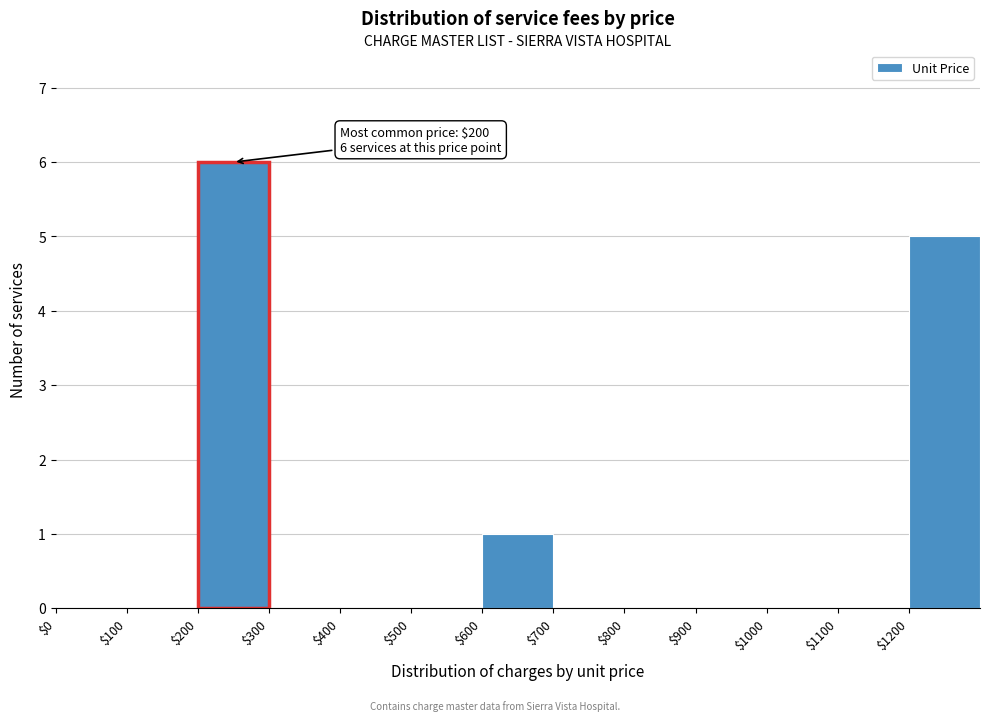

Over which range of the x-axis is the bar tallest?

200 to 300